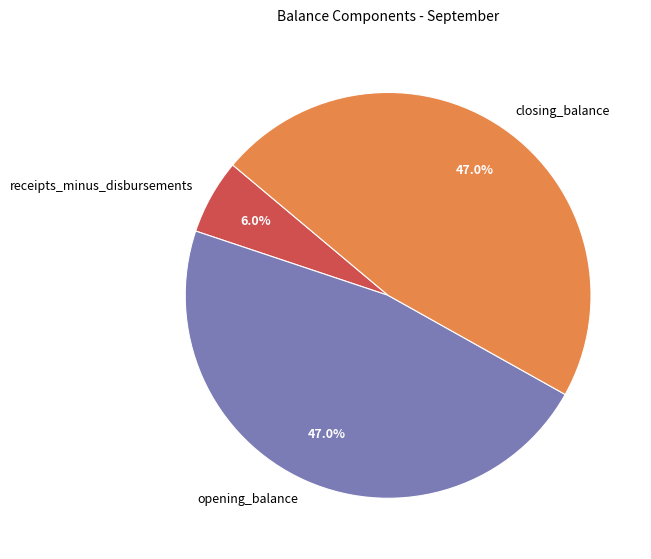

Do receipts_minus_disbursements and closing_balance together represent more than half of the pie?

Yes